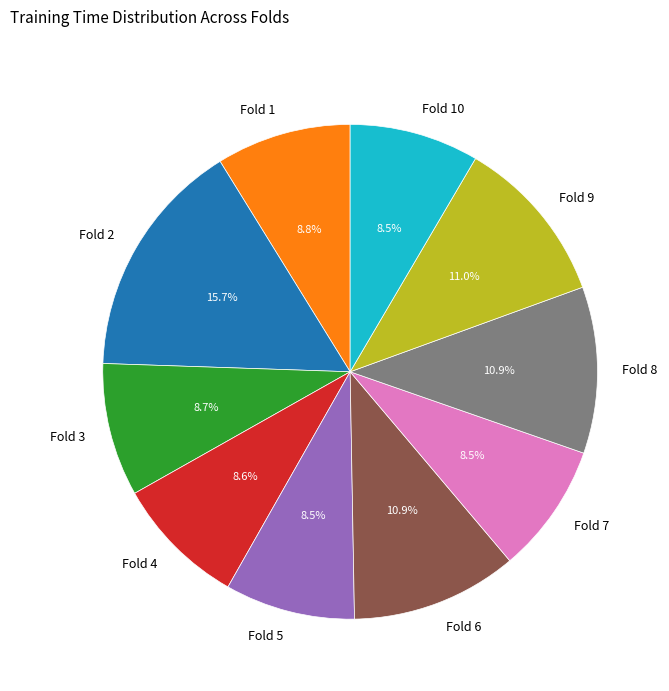

To the nearest percent, what is the combined percentage of Fold 4 and Fold 9?

20%